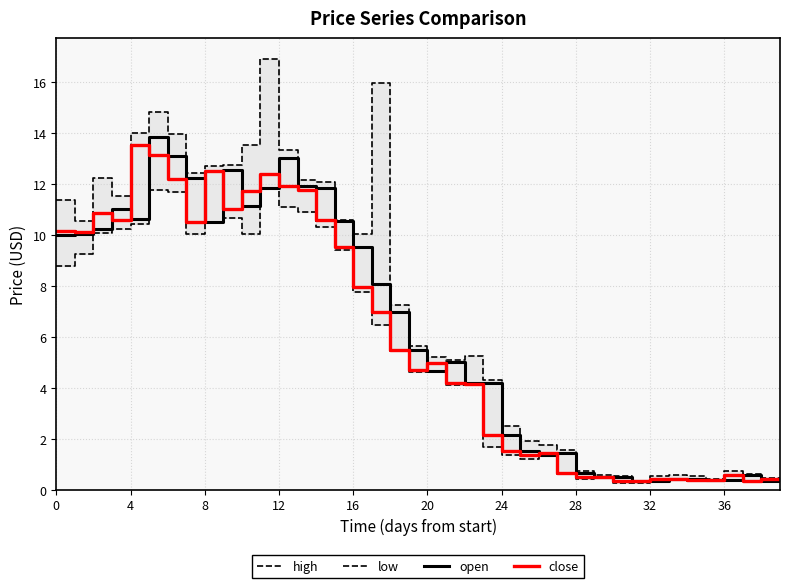

Is it true that open equals 9.5 at 16?

True